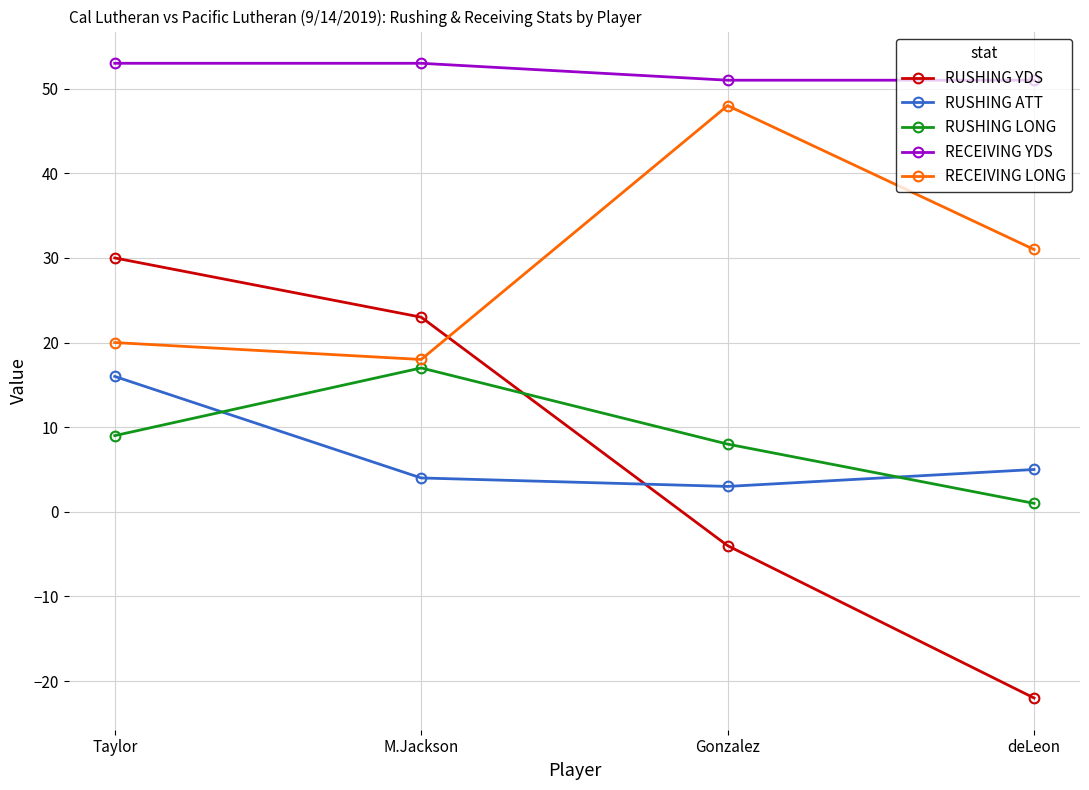

Does the chart have visible grid lines?

Yes